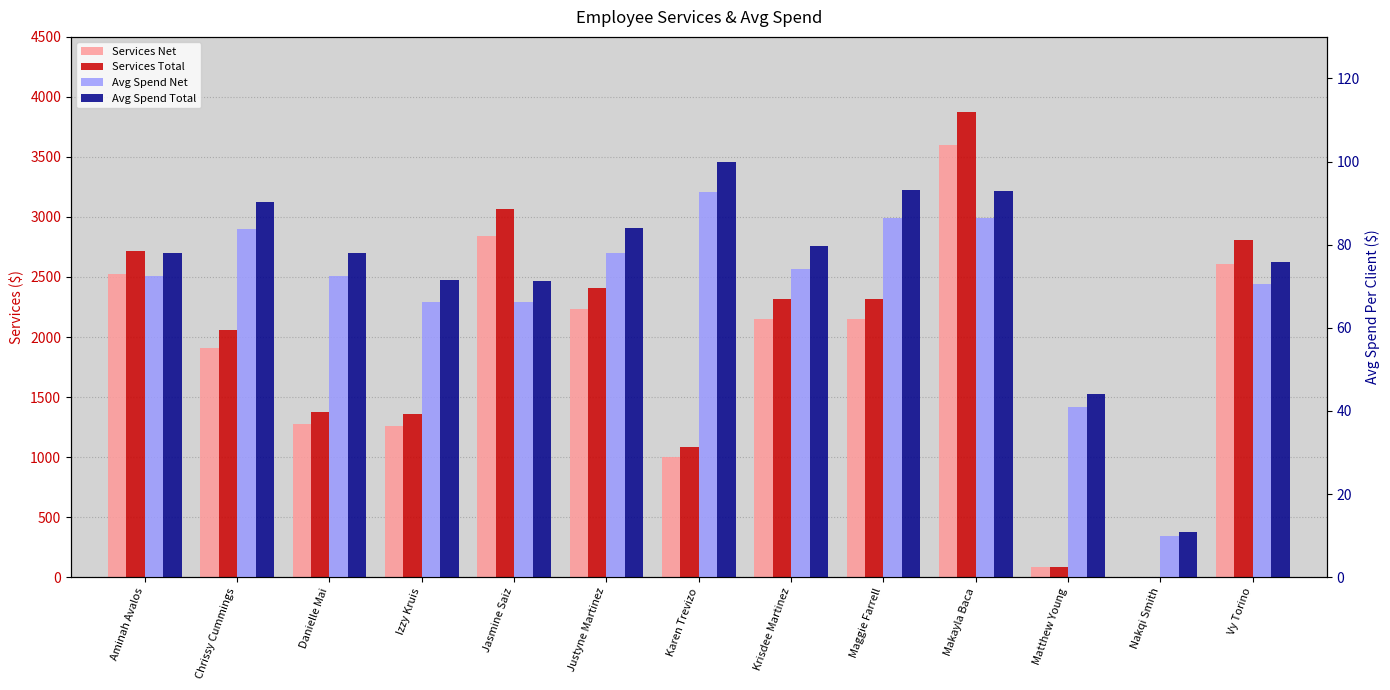

What is the approximate value of Avg Spend Net at Justyne Martinez?

78.0